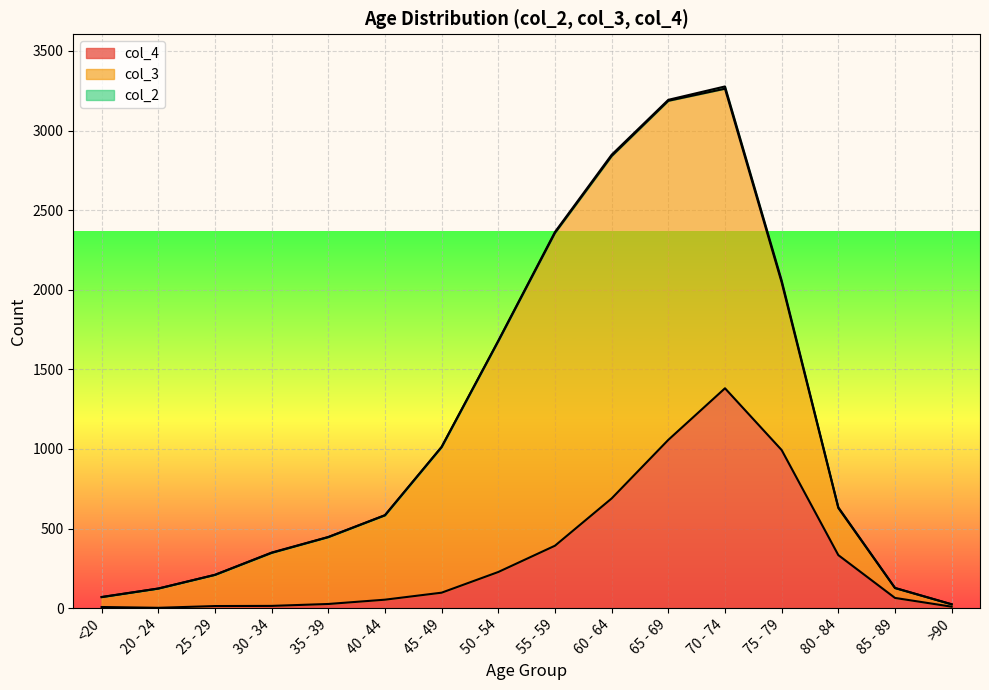

What is the total value across all series at <20?

70